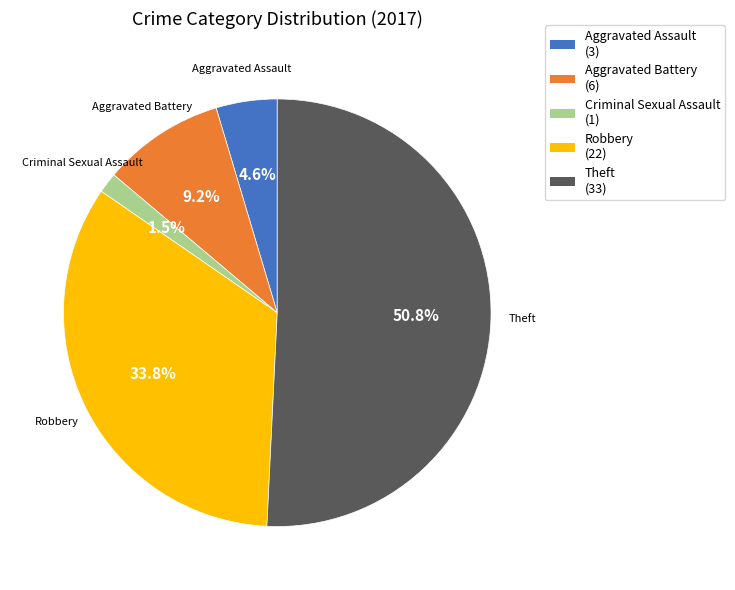

Which slice is the largest?

Theft